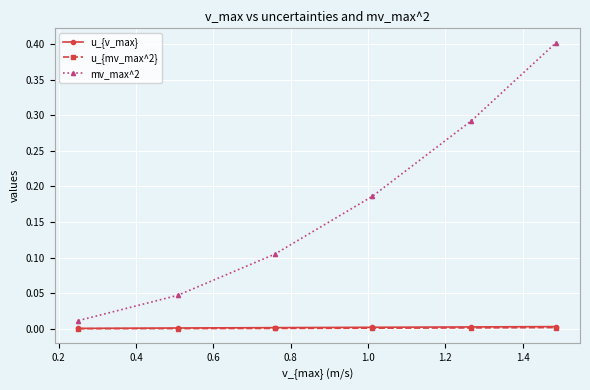

True or false: u_{mv_max^2} and mv_max^2 intersect in this chart.

False